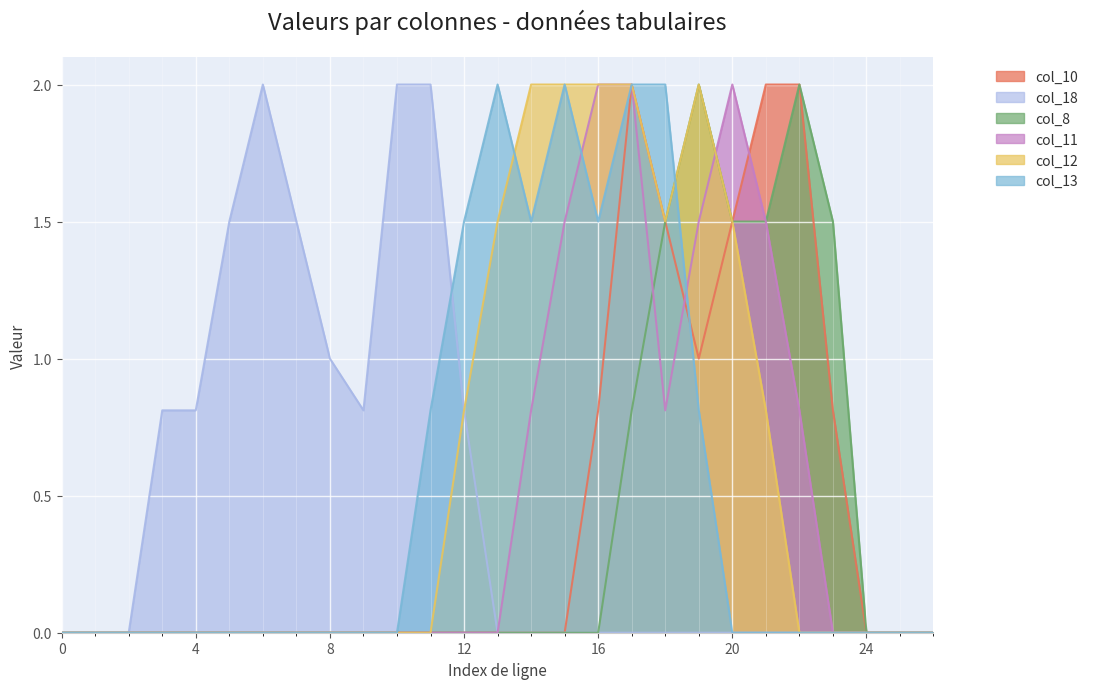

Rank the categories by col_10 value from lowest to highest.

0, 1, 2, 3, 4, 5, 6, 7, 8, 9, 10, 11, 12, 13, 14, 15, 24, 25, 26, 16, 23, 19, 18, 20, 17, 21, 22